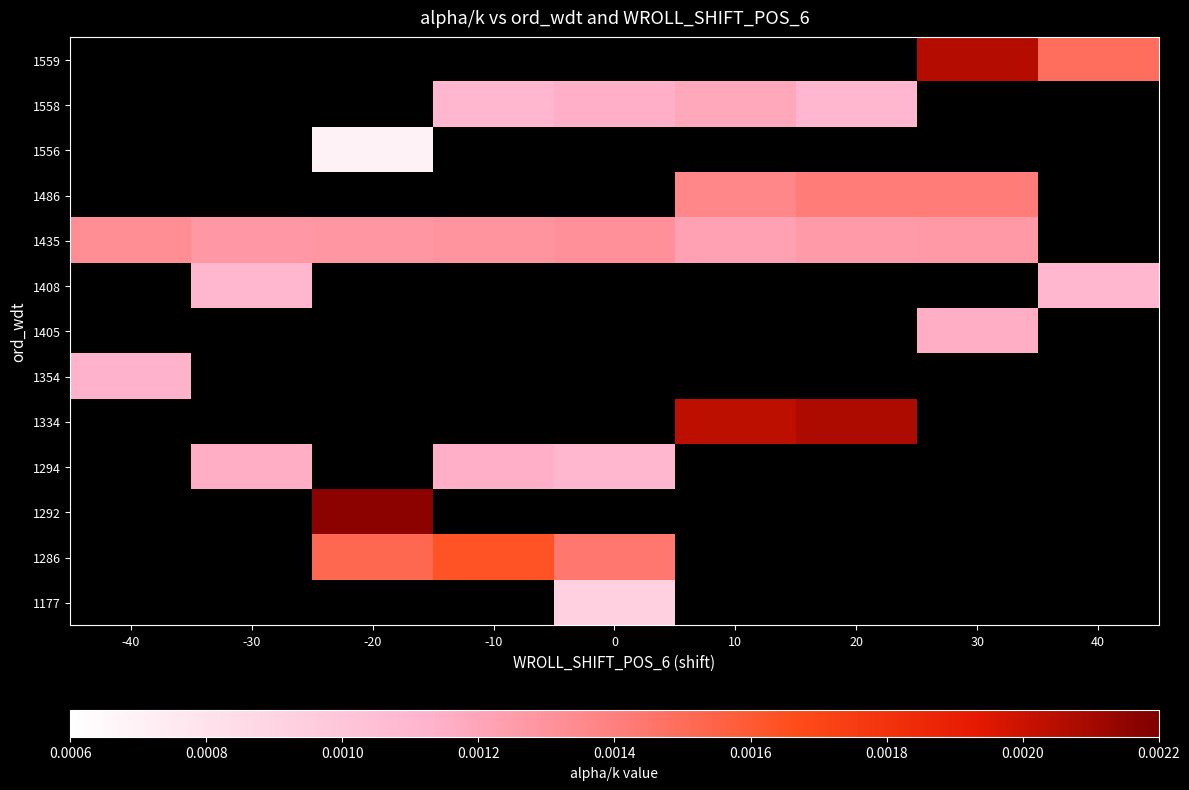

Count the number of data series in this chart.

13